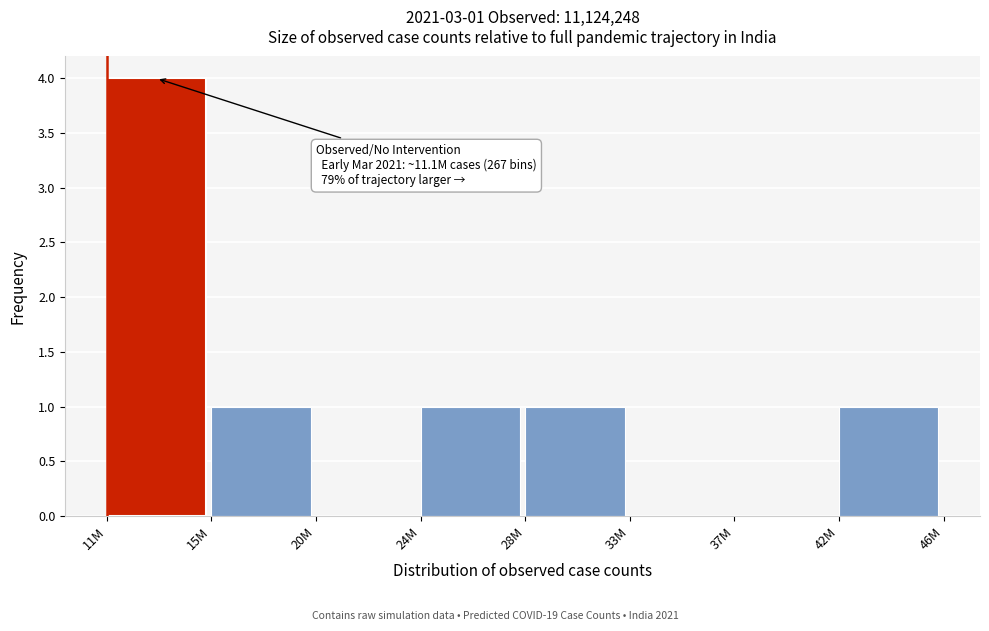

Reading right to left, list all the values displayed in this chart.

42M=1	37M=0	33M=0	28M=1	24M=1	20M=0	15M=1	11M=4